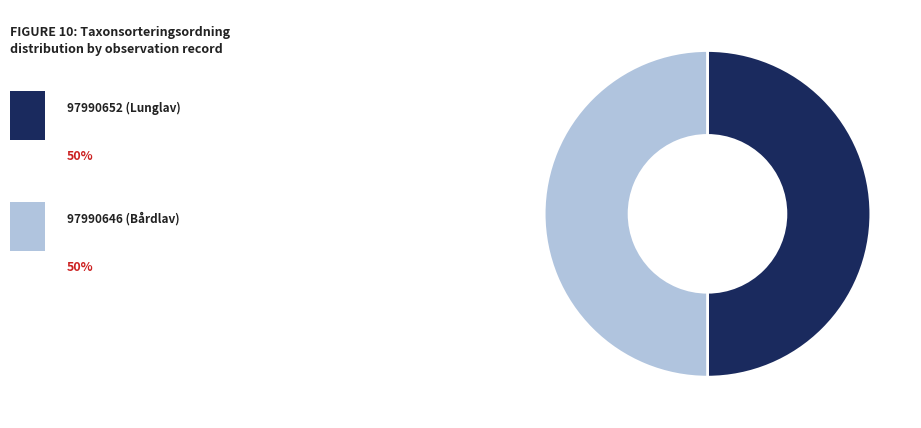

How many segments does this pie chart have?

2